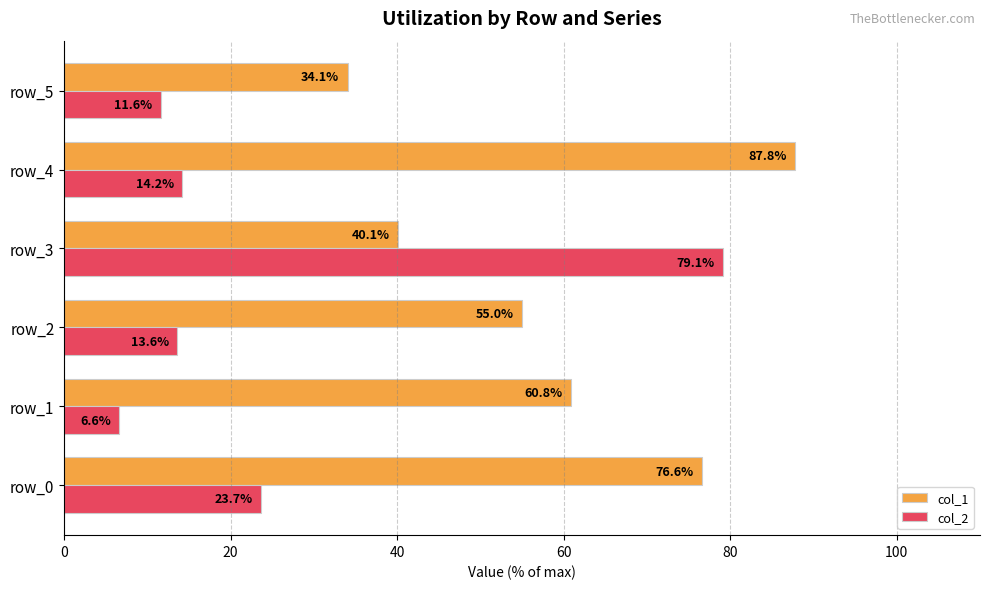

What is the spread (max minus min) of values at row_3?

39.0